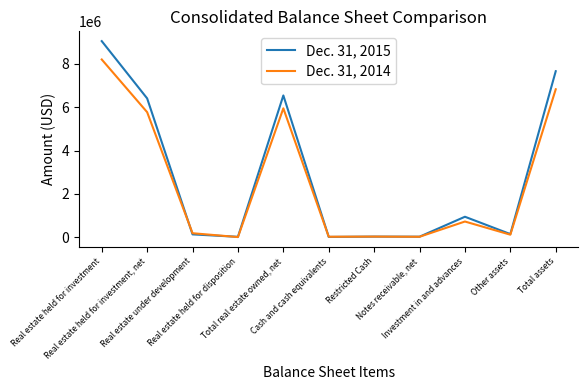

At Real estate held for investment, list the series in order from smallest to largest.

Dec. 31, 2014, Dec. 31, 2015